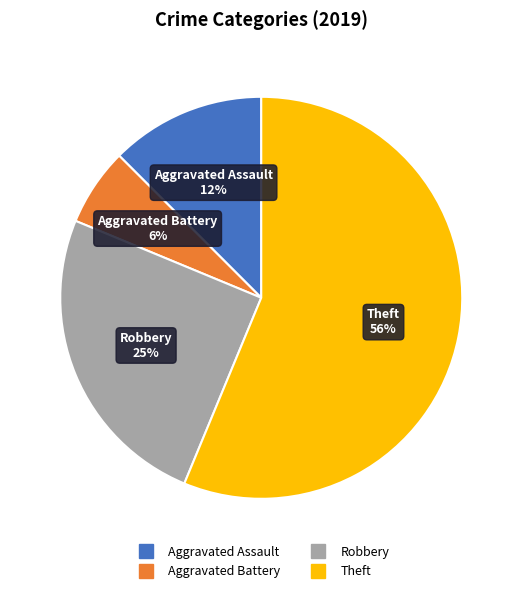

To the nearest percent, what portion does Aggravated Battery represent?

6%